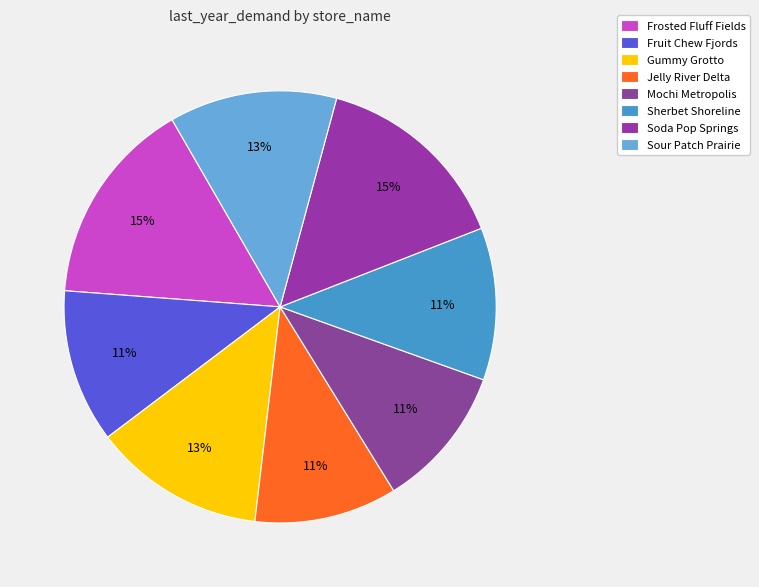

How many slices are in this pie chart?

8